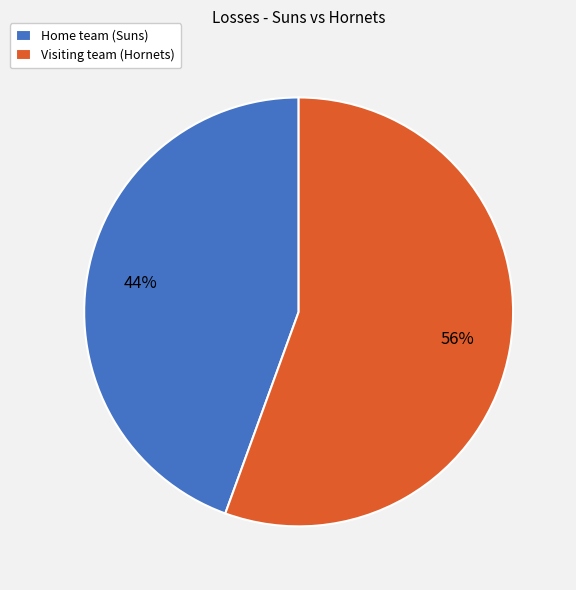

Which category has the smallest portion of the pie?

Home team (Suns)